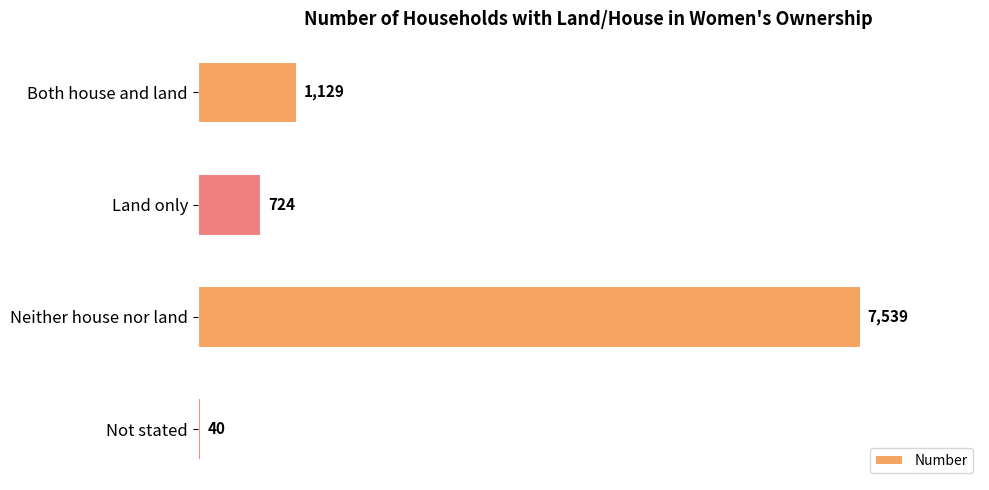

How many bars are there in total?

4